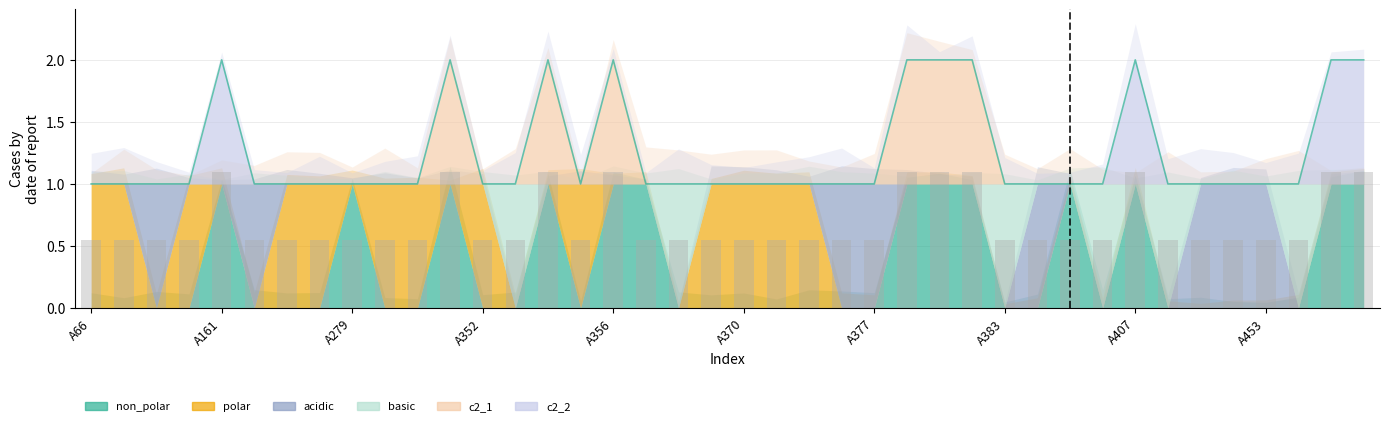

Which series has the widest spread of values?

non_polar